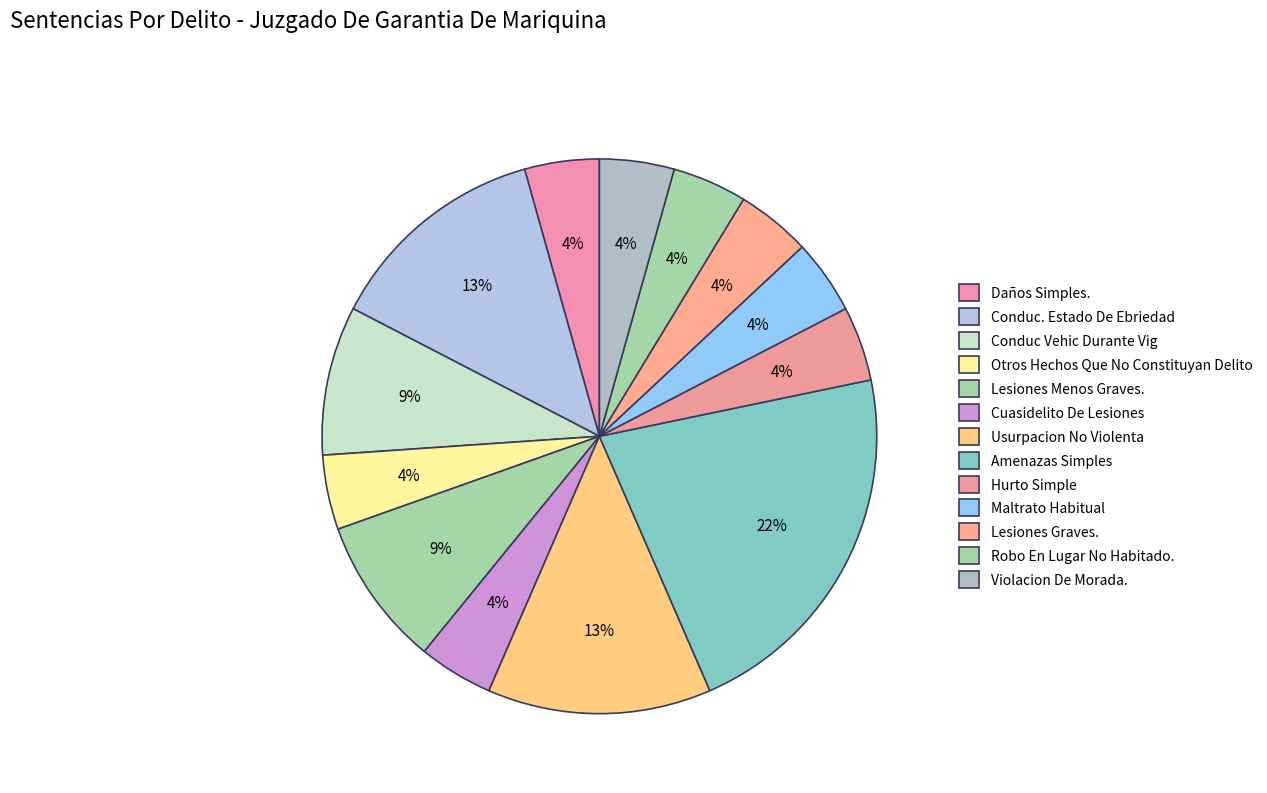

Which category has the biggest portion of the pie?

Amenazas Simples